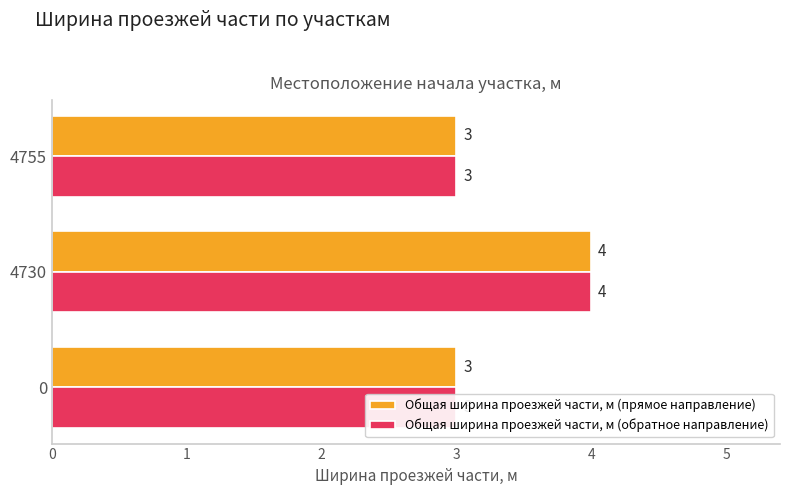

What are all the series names shown in the legend?

Общая ширина проезжей части, м (прямое направление), Общая ширина проезжей части, м (обратное направление)